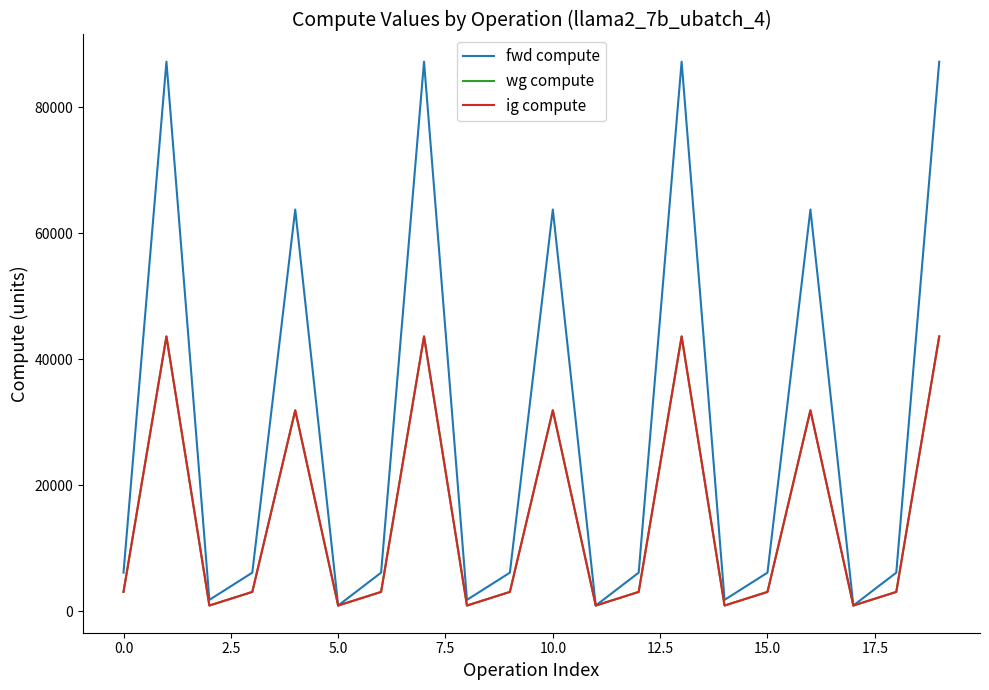

Does the chart display data point markers on the line(s)?

No